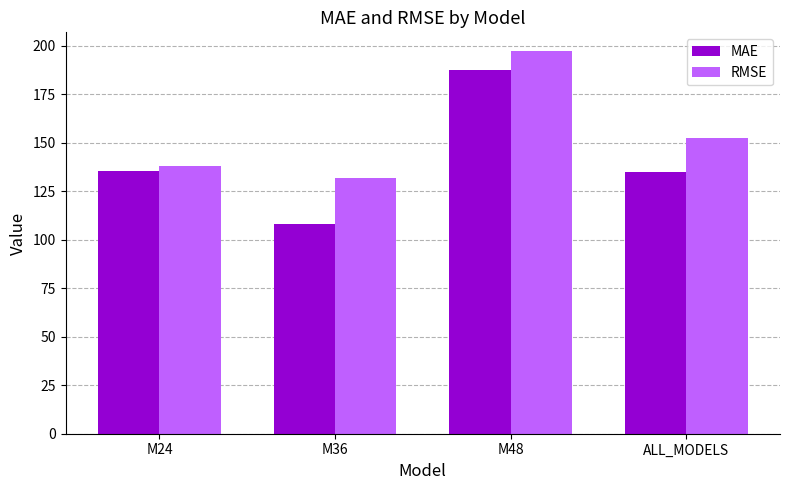

What is the difference between the MAE values at ALL_MODELS and M36?

26.5